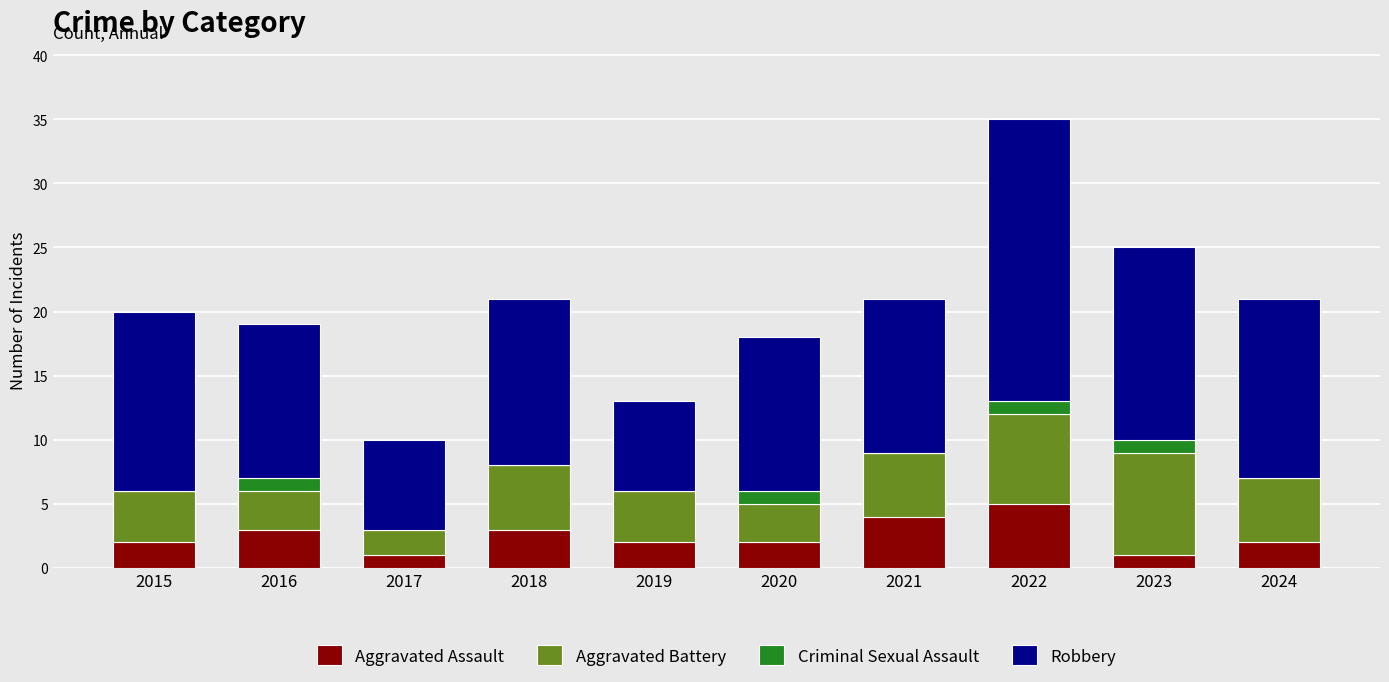

The Aggravated Assault series shows 3 at 2016. True or false?

True